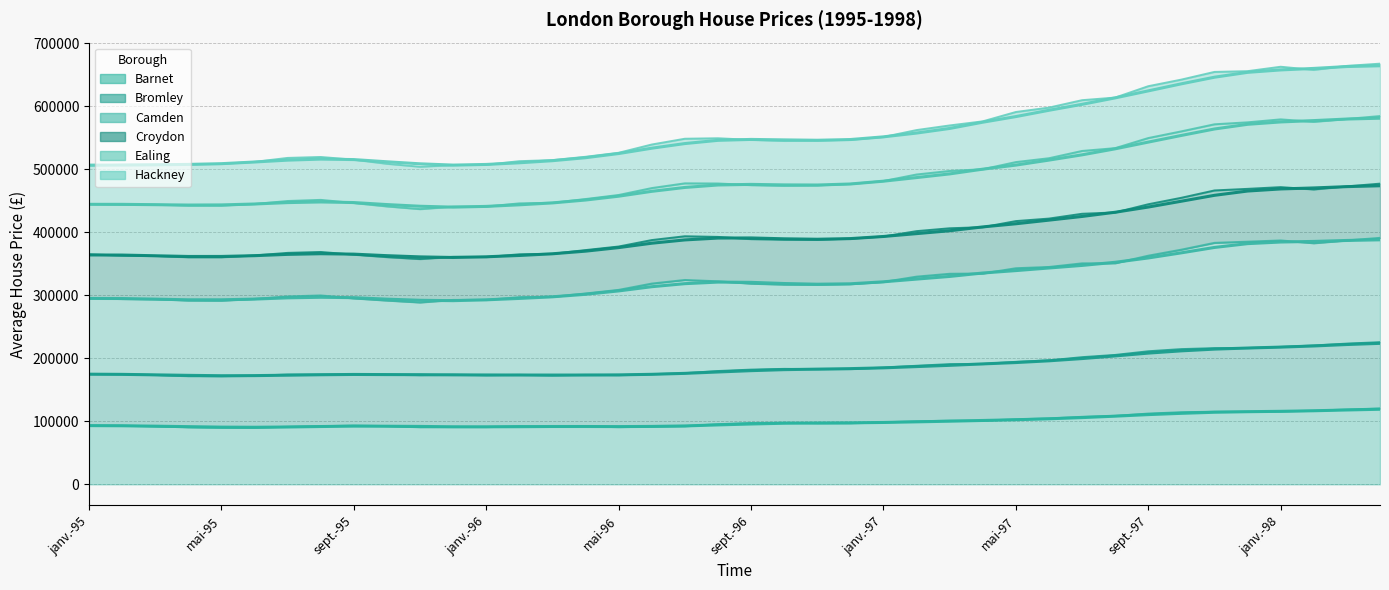

True or false: Barnet has more than 1 points higher than both neighbors.

True